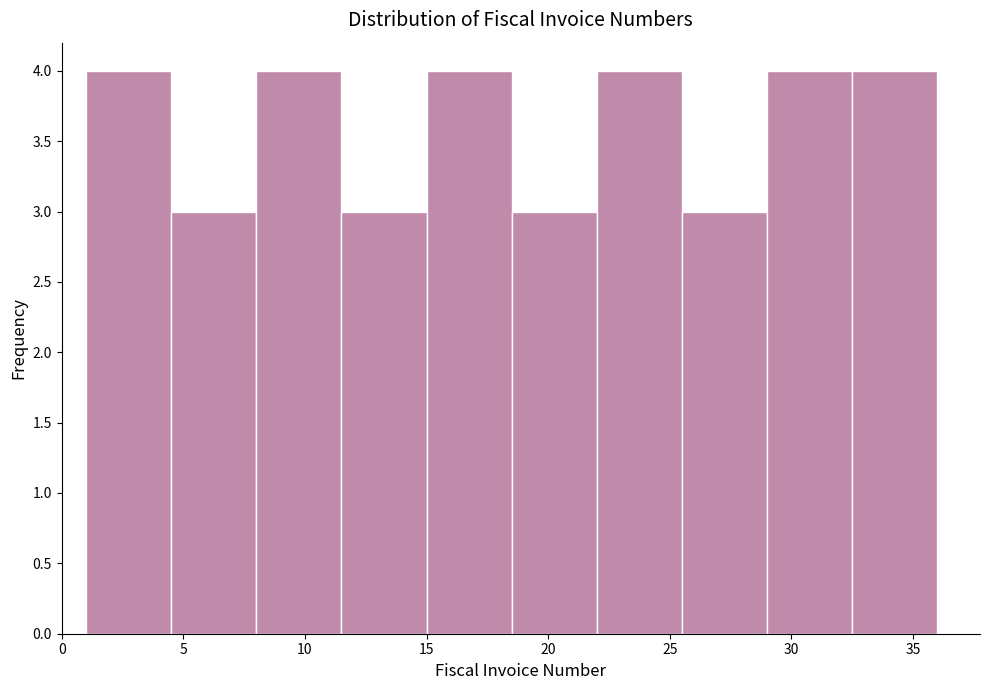

Reading left to right, transcribe this chart: for each bar, give the range it covers on the x-axis and its height. The values are not printed on the chart, so give them approximately, as read against the axis.

1.0 to 4.5: 4
4.5 to 8.0: 3
8.0 to 11.5: 4
11.5 to 15.0: 3
15.0 to 18.5: 4
18.5 to 22.0: 3
22.0 to 25.5: 4
25.5 to 29.0: 3
29.0 to 32.5: 4
32.5 to 36.0: 4